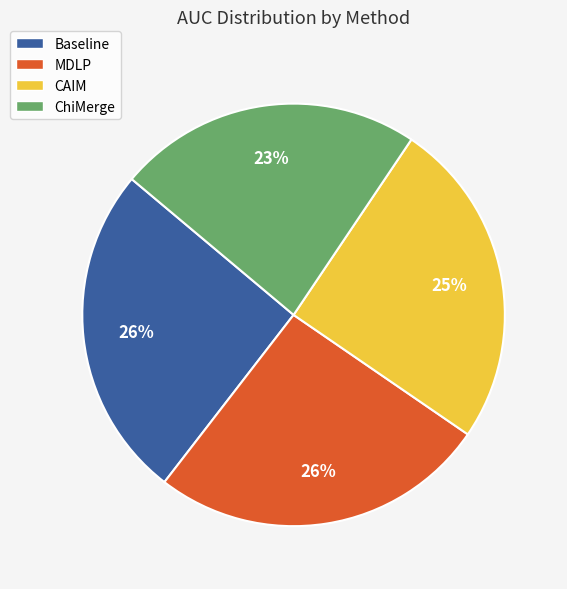

To the nearest percent, what percentage of the pie is ChiMerge?

23%